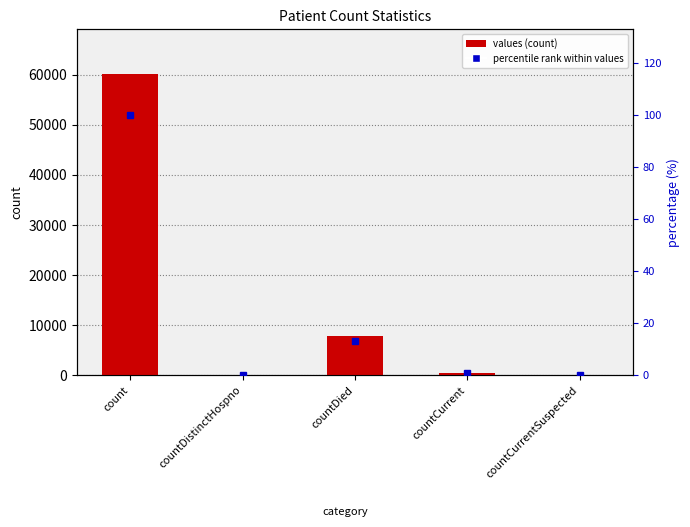

List the series in order of their overall mean, highest first.

values, percentile rank within values